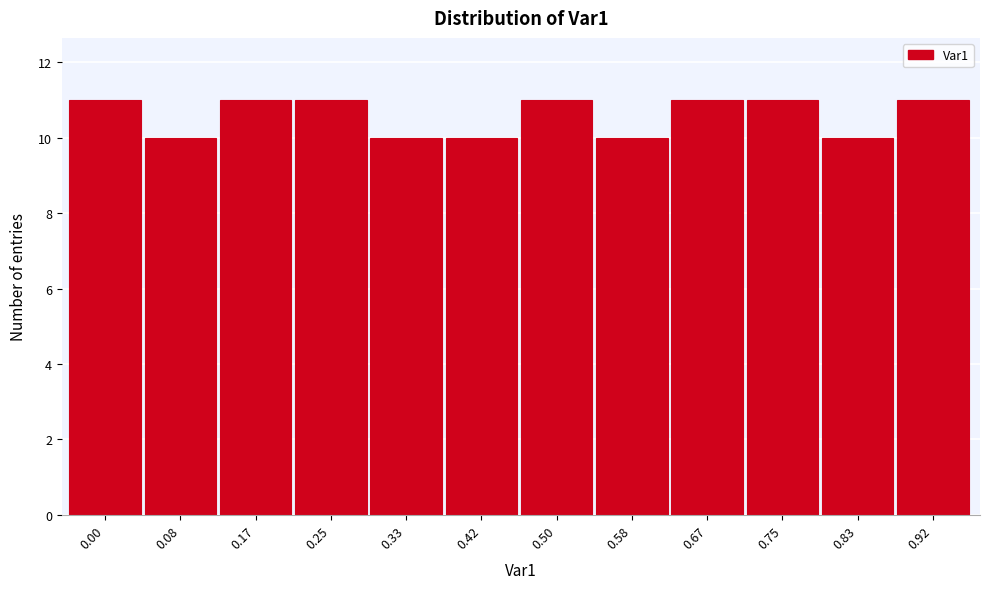

Reading left to right, list all the values displayed in this chart.

11	10	11	11	10	10	11	10	11	11	10	11